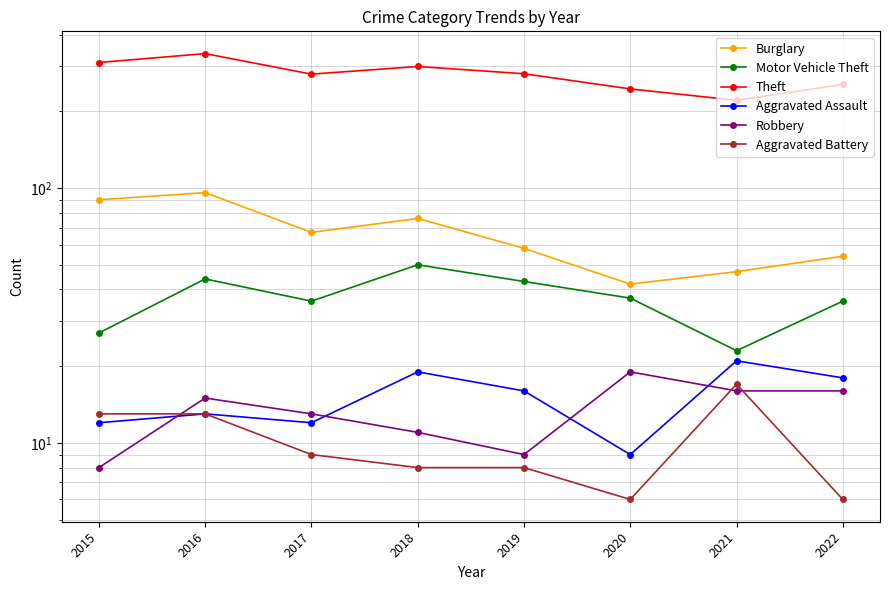

What are all the series names shown in the legend?

Burglary, Motor Vehicle Theft, Theft, Aggravated Assault, Robbery, Aggravated Battery